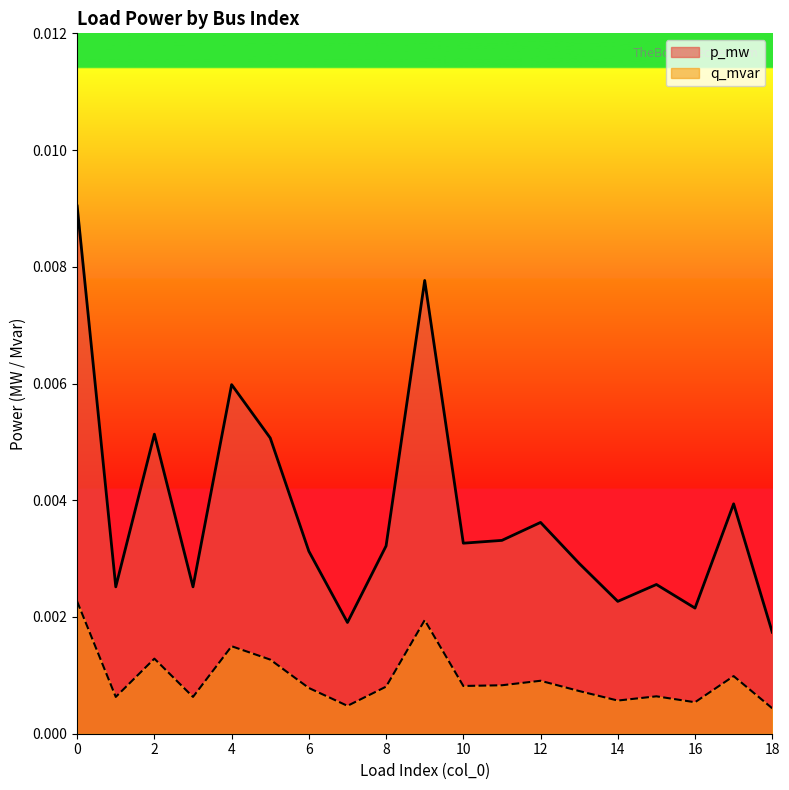

Which has a higher value, 3 or 16?

3